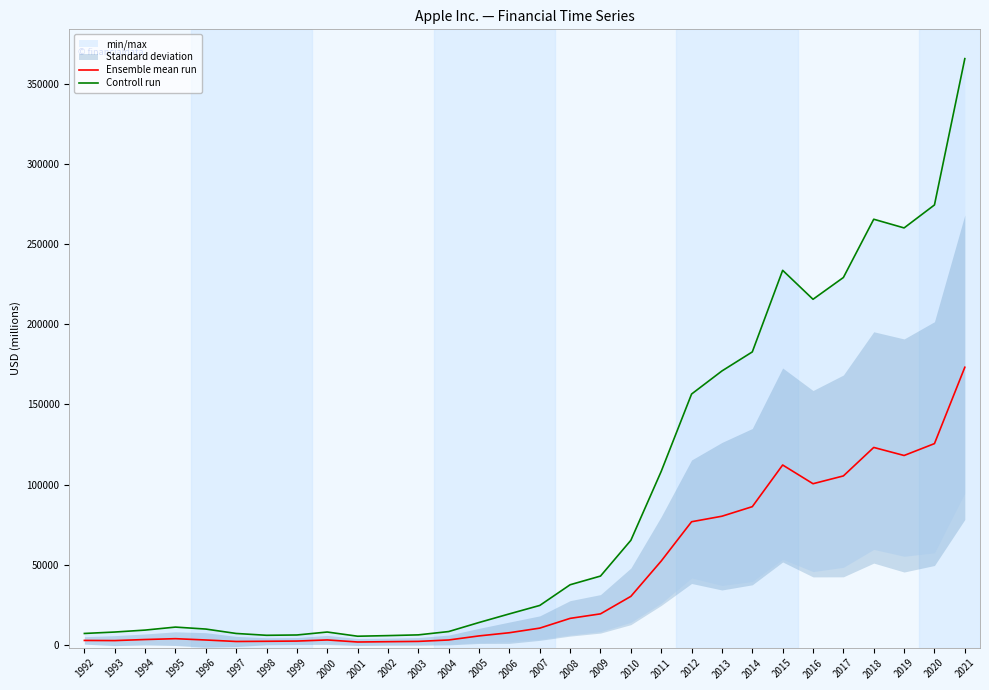

What is the difference between the highest and lowest values at 2013?

90656.3